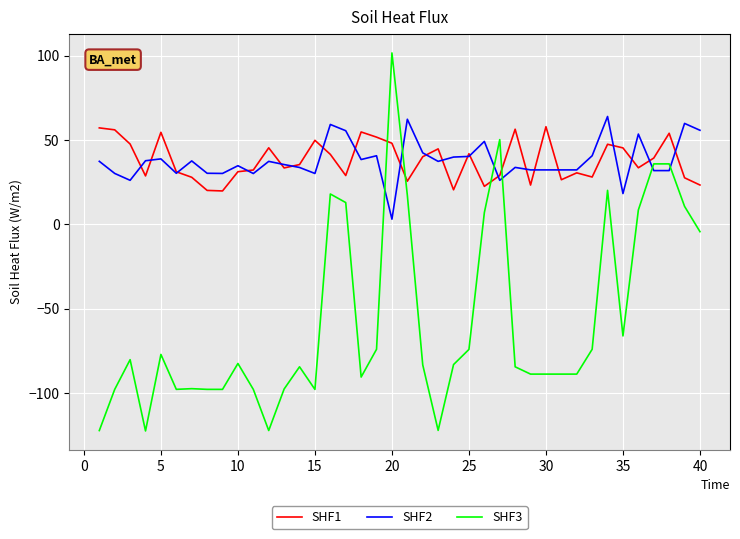

True or false: SHF2 and SHF3 intersect in this chart.

True